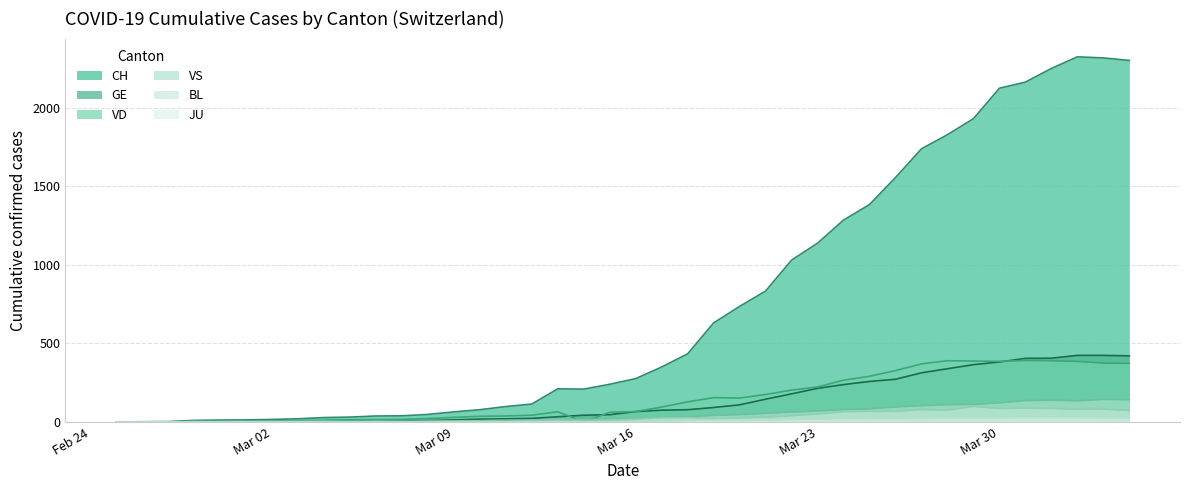

Which series has the largest total across all categories?

CH